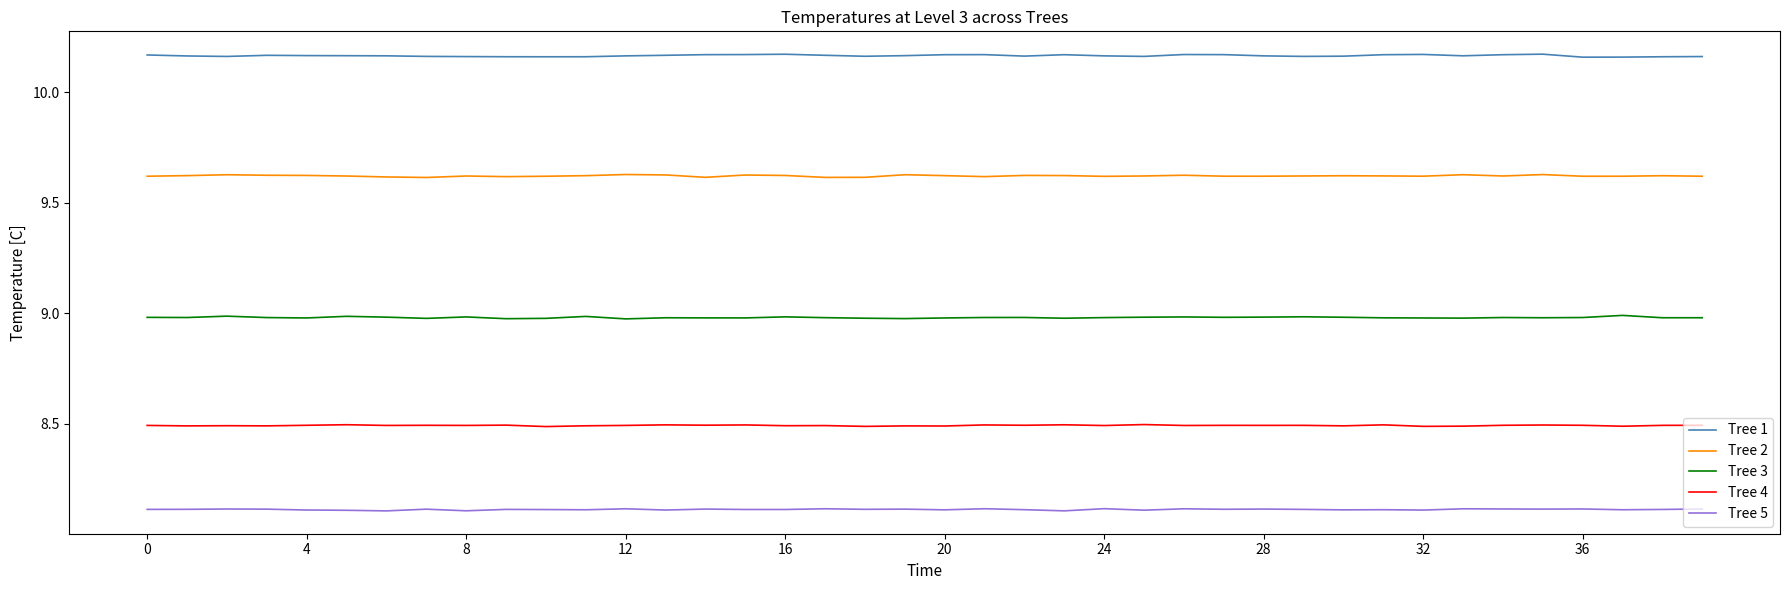

List the series in order of their overall mean, lowest first.

Tree 5, Tree 4, Tree 3, Tree 2, Tree 1